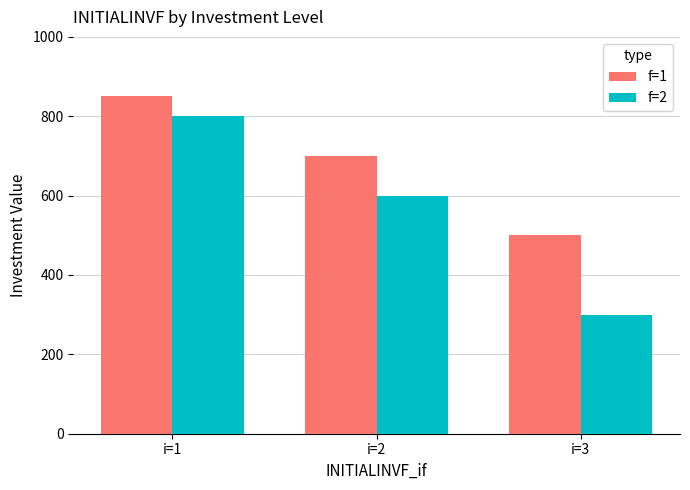

What are all the series names shown in the legend?

f=1, f=2